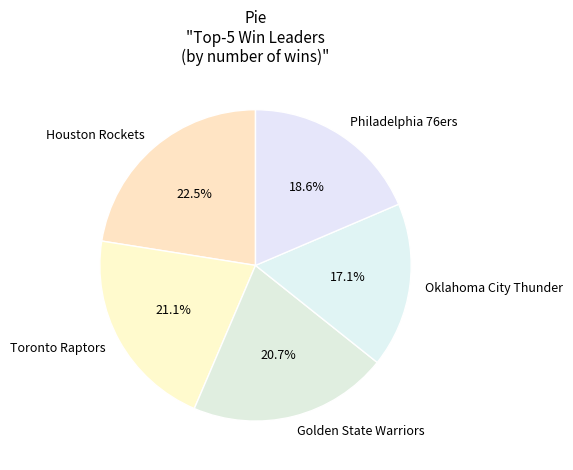

Which has a higher value, Philadelphia 76ers or Toronto Raptors?

Toronto Raptors